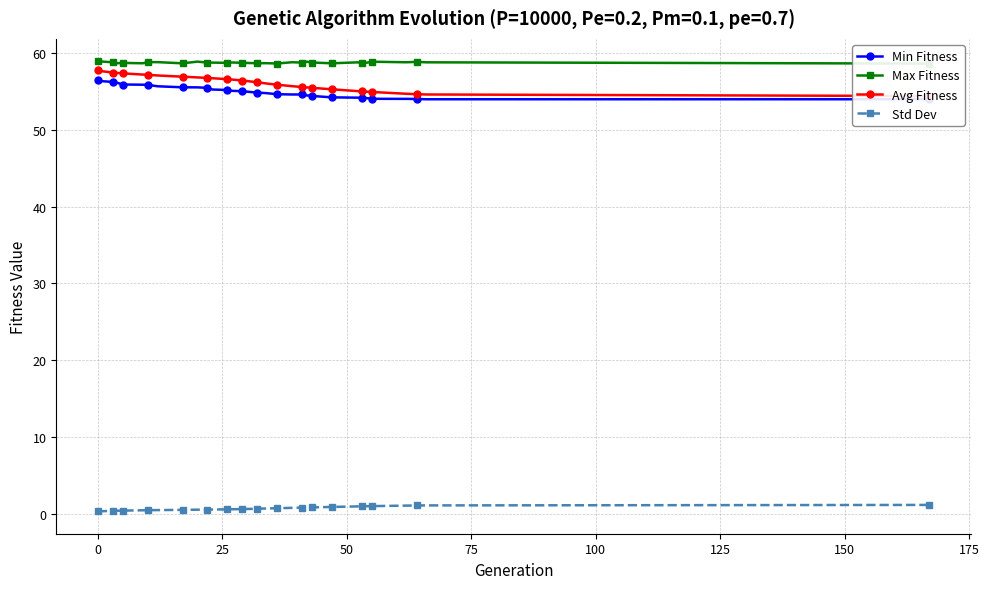

Which series has the largest range (max minus min)?

Avg Fitness